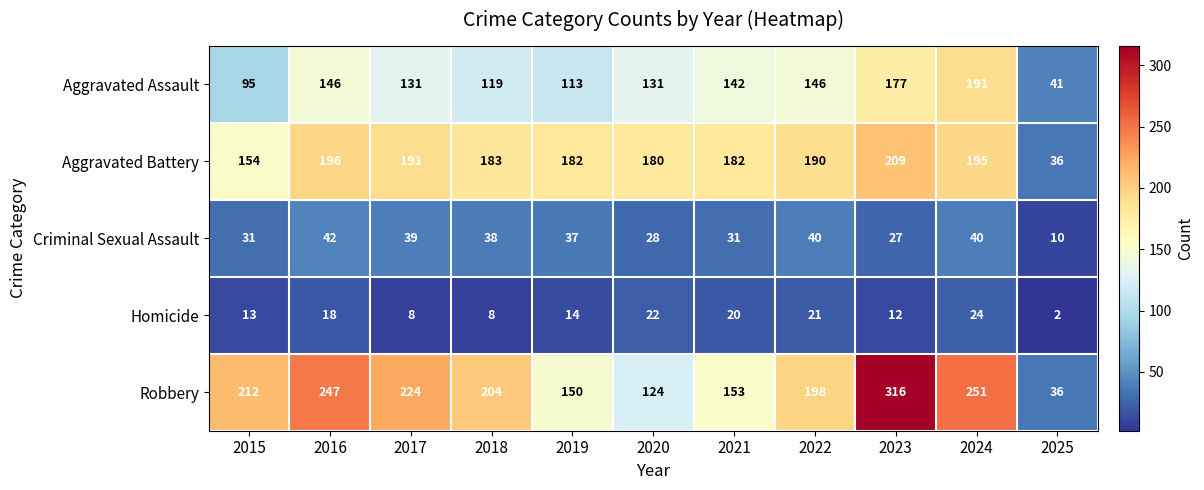

At which category does the chart reach its peak across all series?

2023